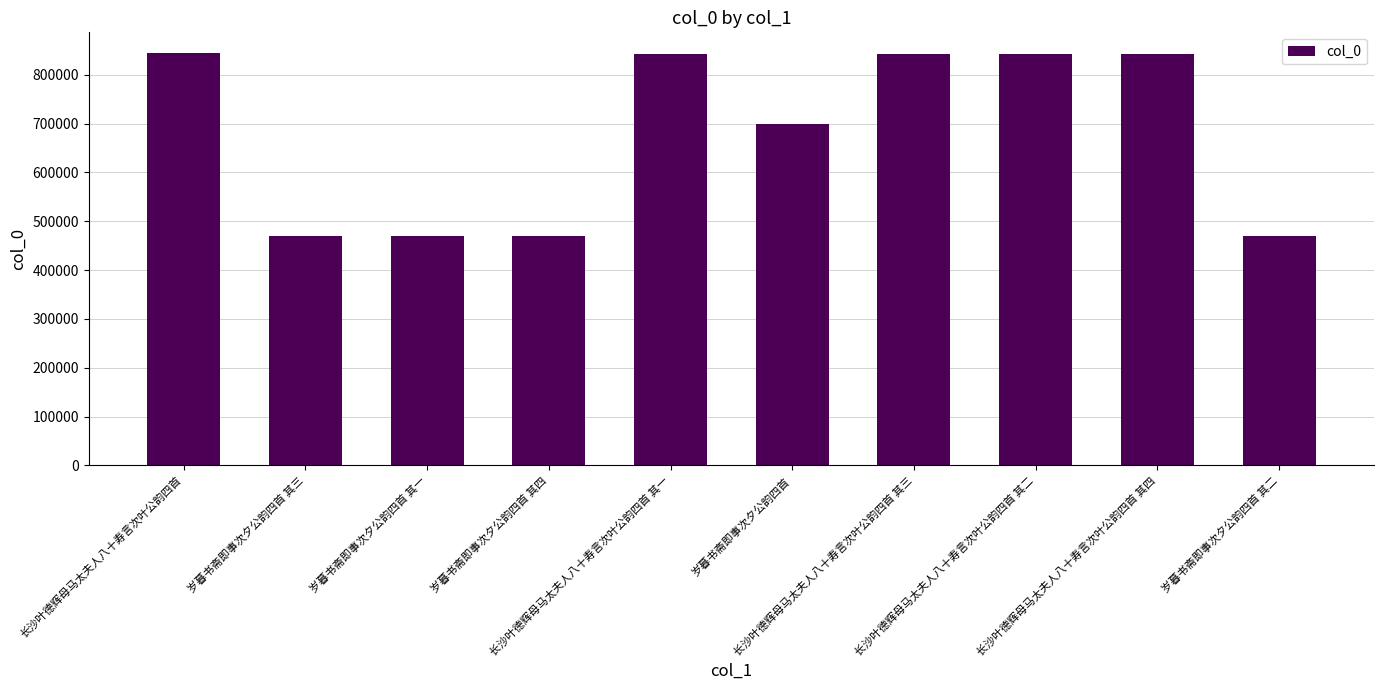

Is it true that the value at 长沙叶德辉母马太夫人八十寿言次叶公韵四首 其二 is 346859?

False